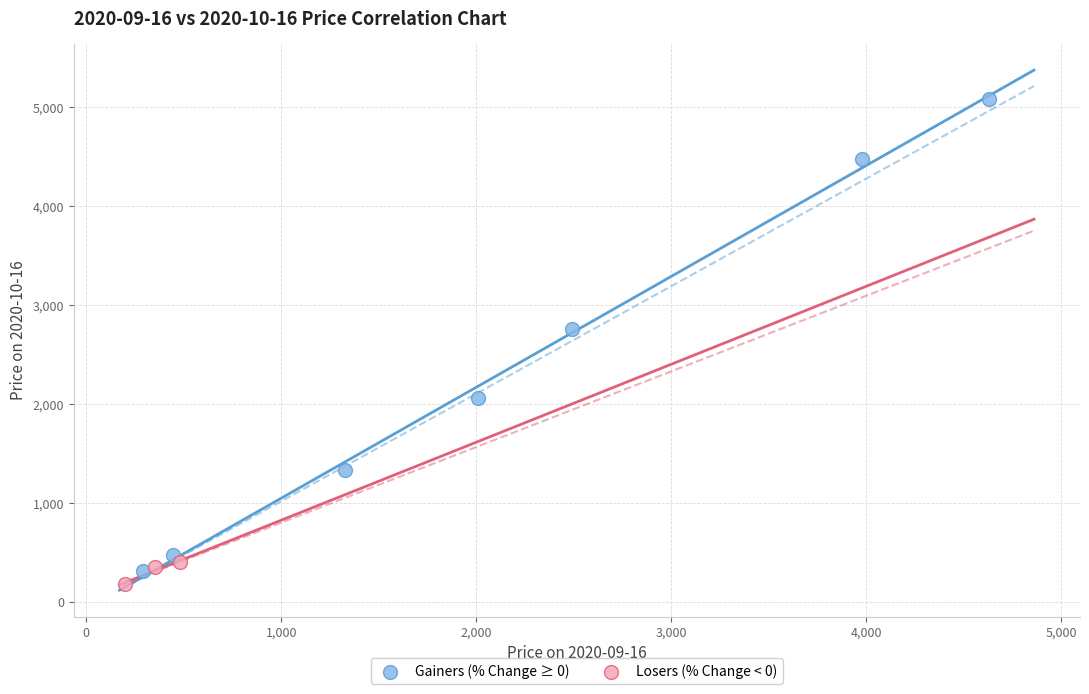

Which series has the largest Y range (max minus min)?

Gainers (% Change ≥ 0)